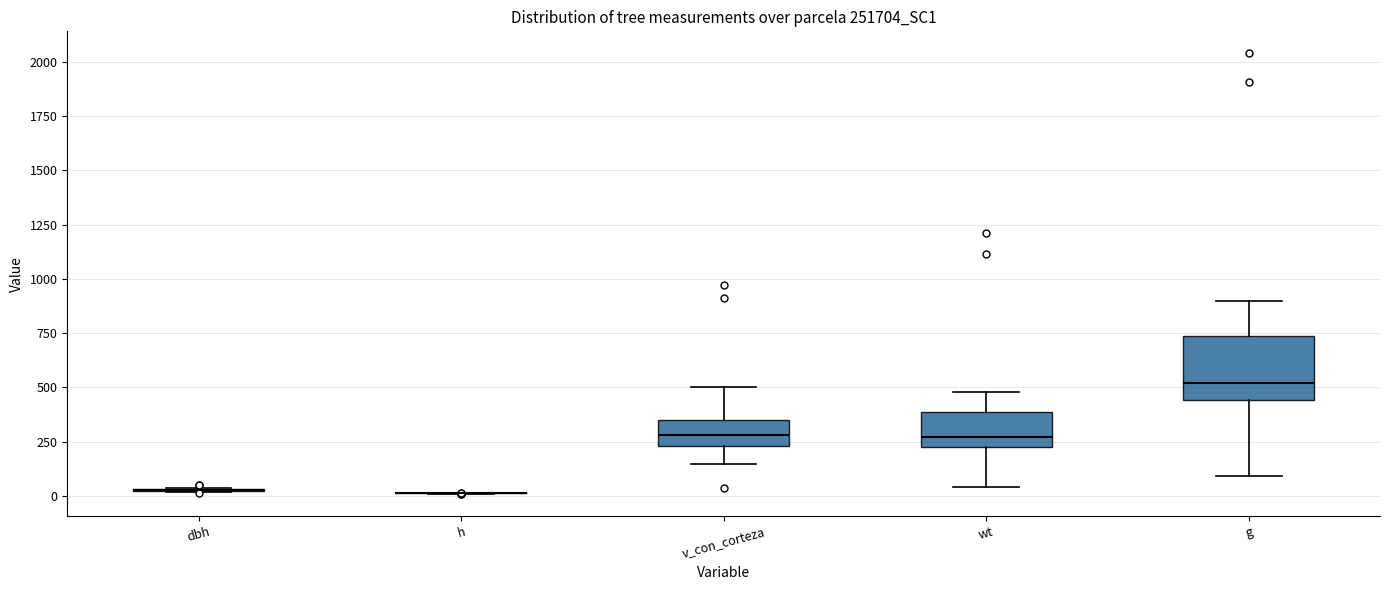

Reading left to right, read every box against the y-axis: the position of its median line, the range the box covers, and the ends of its whiskers. The values are not printed on the chart, so give them approximately, as read against the axis.

dbh: box collapsed to a line at 50, whiskers 0 to 50
h: box collapsed to a line at 0, whiskers 0 to 0
v_con_corteza: median 300, box 250 to 350, whiskers 150 to 500
wt: median 250 (just above the box's lower edge), box 250 to 400, whiskers 50 to 500
g: median 500, box 450 to 750, whiskers 100 to 900